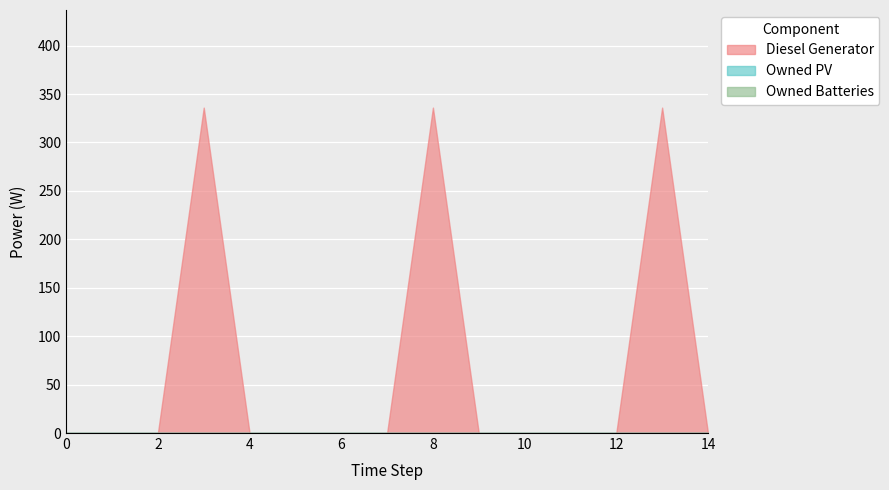

Count the number of categories in the chart.

15